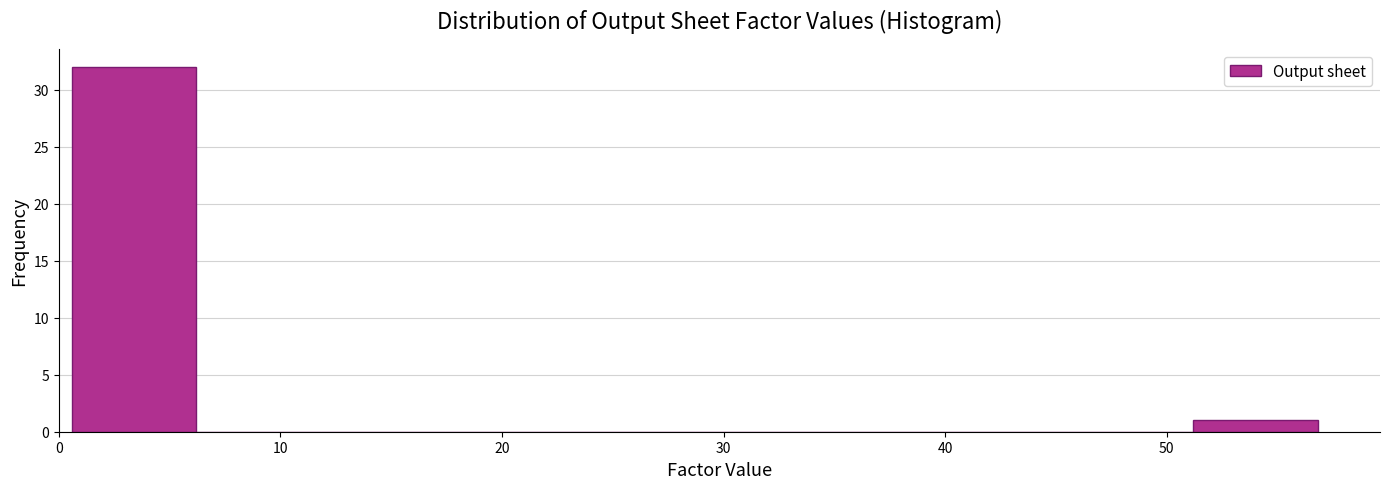

How tall is the bar that spans 51 to 57 on the x-axis? Neither the bar edges nor the heights are printed on the chart, so give them approximately, as read against the axes.

1